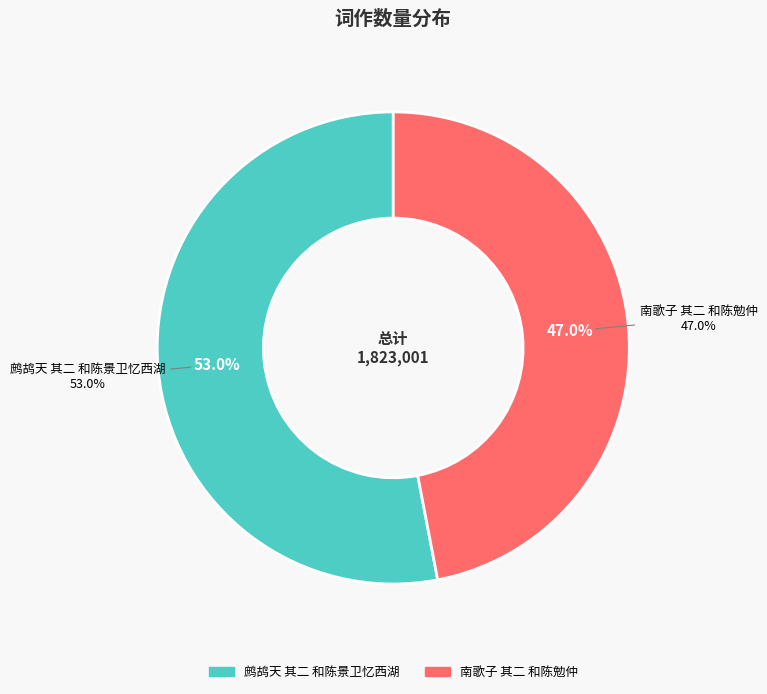

What is the majority slice?

鹧鸪天 其二 和陈景卫忆西湖